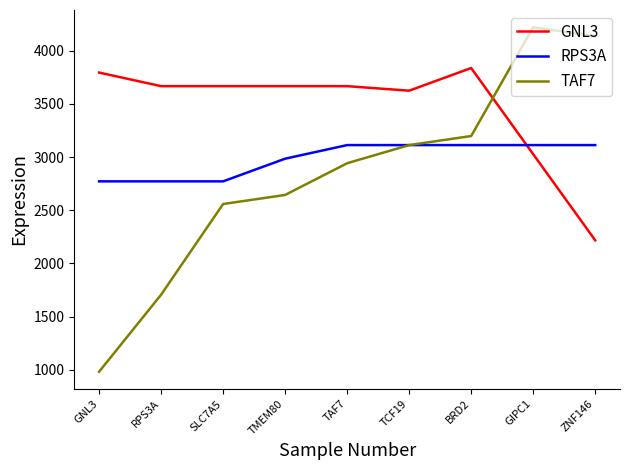

What is the approximate value of RPS3A at SLC7A5?

2772.2